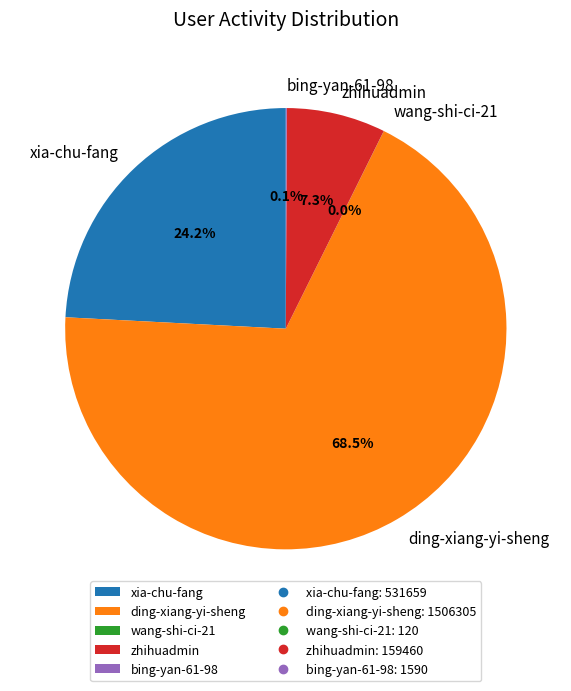

To the nearest percent, what is the difference between the xia-chu-fang and ding-xiang-yi-sheng slice percentages?

44%